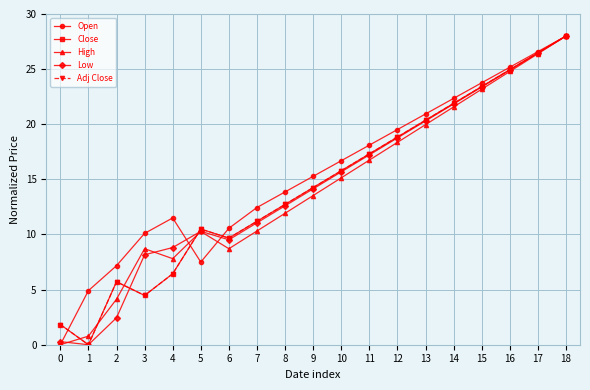

Between 0 and 9, which series saw the biggest shift?

Open